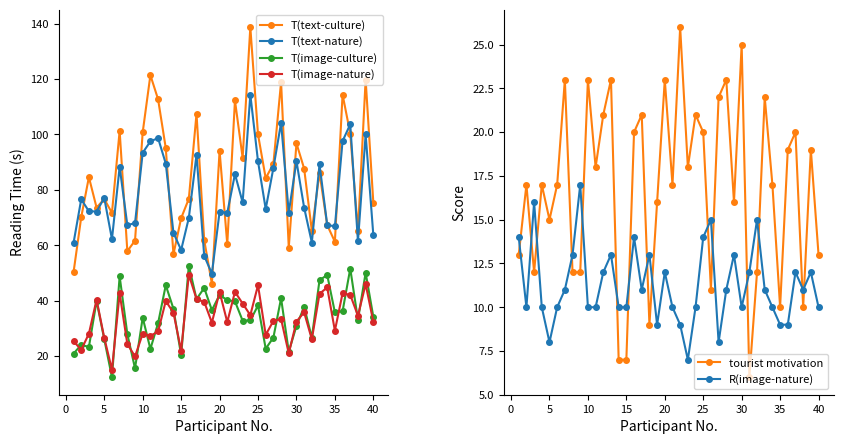

The value of R(image-nature) at 40 is 10. True or false?

True